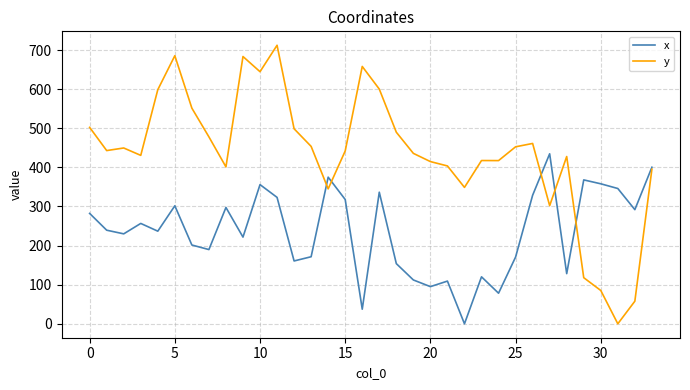

Which series has the widest spread of values?

y